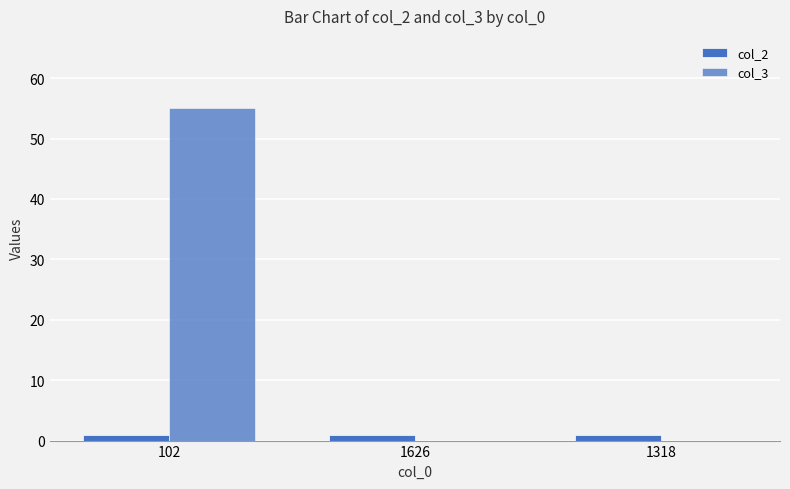

Between 102 and 1626, which is larger?

102